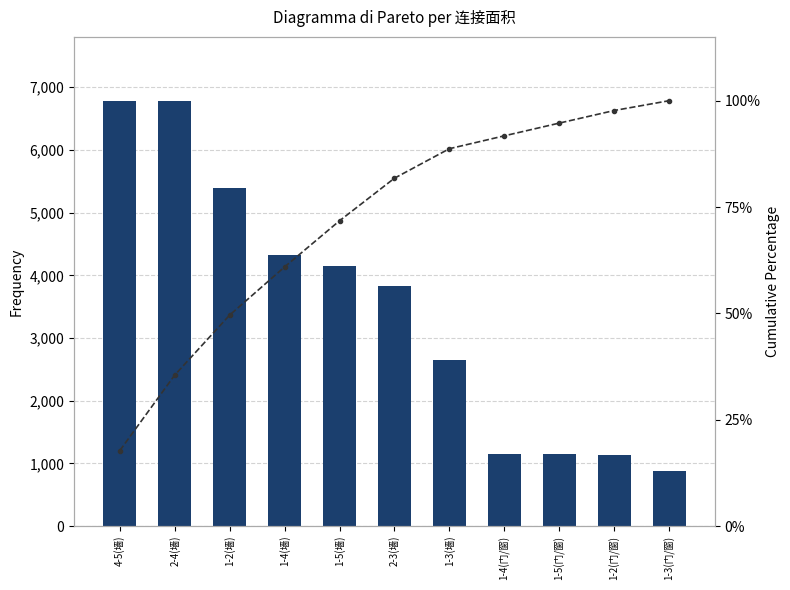

Which category has the lowest value across all series?

4-5(墙)